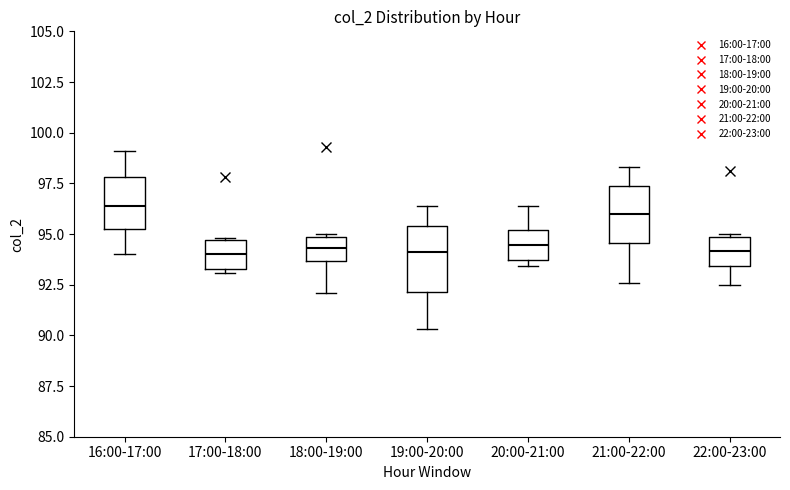

Reading left to right, transcribe this box plot: for each box, give where its median line is, the range the box spans, and where its two whiskers end, as read against the y-axis. The values are not printed on the chart, so give them approximately, as read against the axis.

16:00-17:00: median 96.5, box 95.0 to 98.0, whiskers 94.0 to 99.0
17:00-18:00: median 94.0, box 93.5 to 94.5, whiskers 93.0 to 95.0
18:00-19:00: median 94.5, box 93.5 to 95.0, whiskers 92.0 to 95.0
19:00-20:00: median 94.0, box 92.0 to 95.5, whiskers 90.5 to 96.5
20:00-21:00: median 94.5, box 93.5 to 95.0, whiskers 93.5 (just below the box's lower edge) to 96.5
21:00-22:00: median 96.0, box 94.5 to 97.5, whiskers 92.5 to 98.5
22:00-23:00: median 94.0, box 93.5 to 95.0, whiskers 92.5 to 95.0